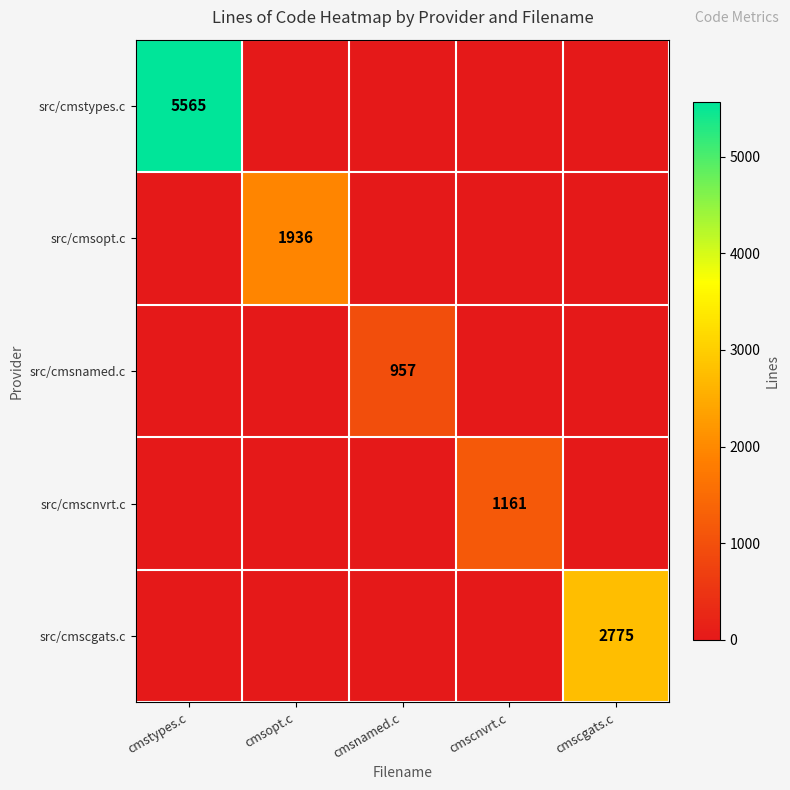

Is it true that src/cmsopt.c equals 3117 at cmsopt.c?

False